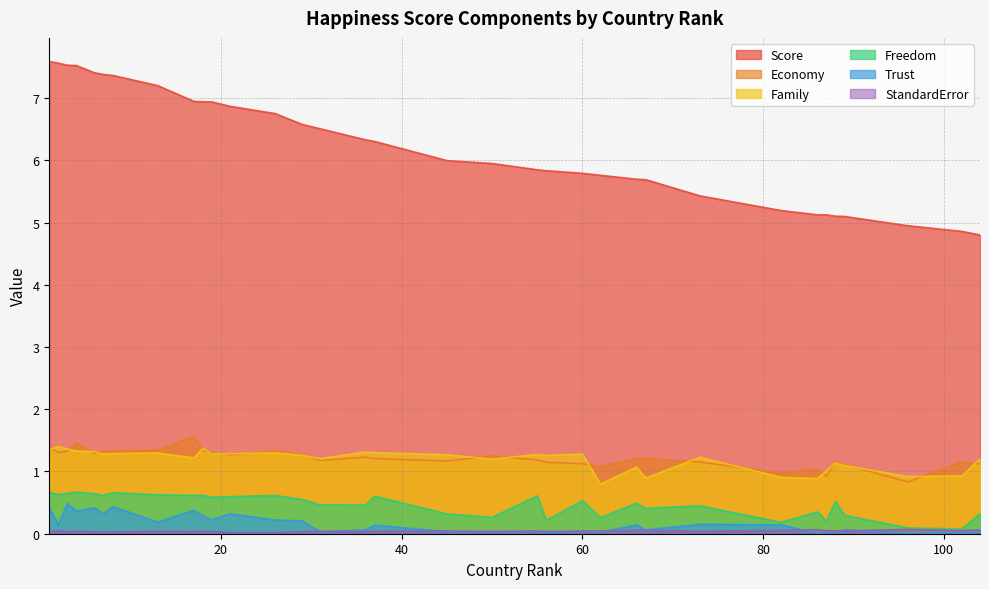

Where is Freedom nearest to the value 0?

102